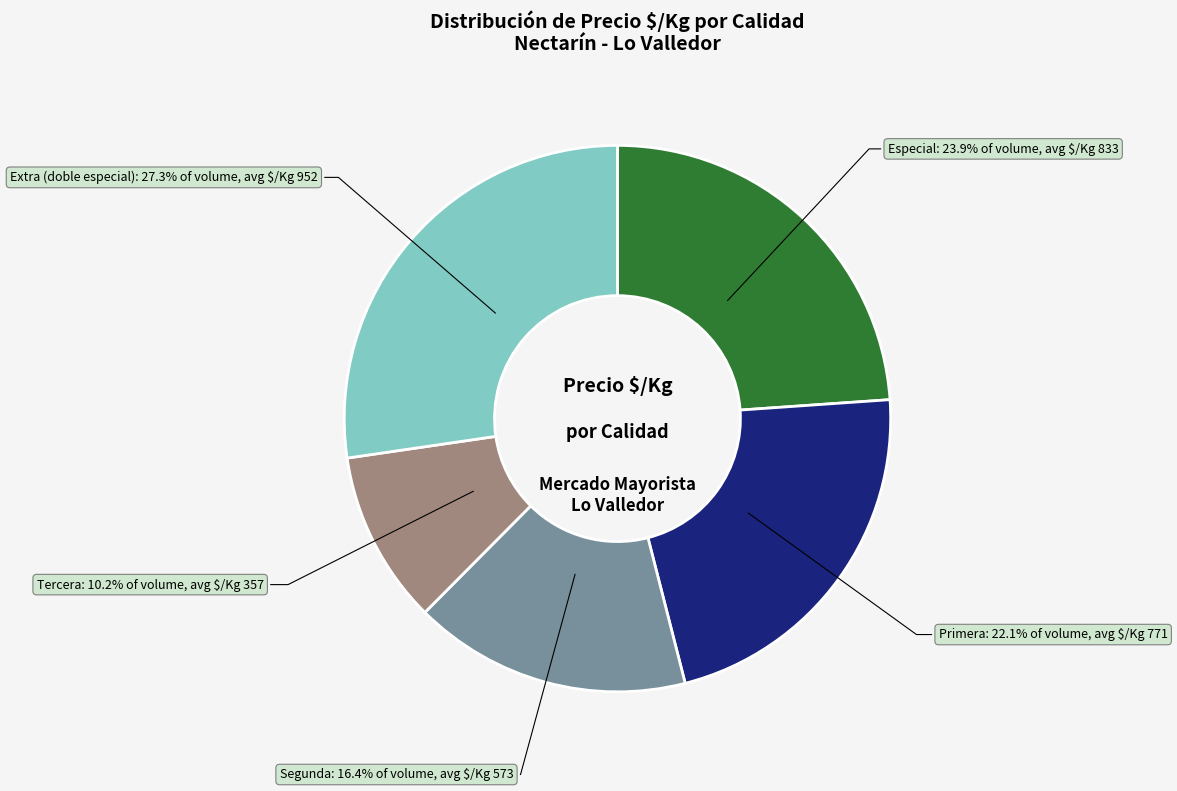

To the nearest percent, what is the average slice percentage?

20%